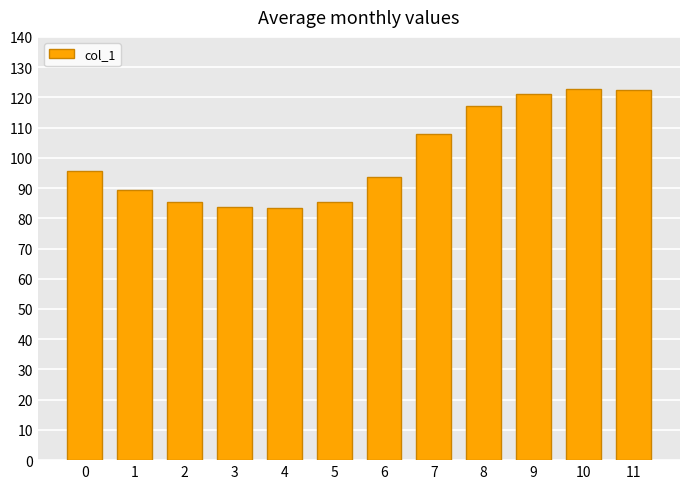

True or false: the data shows 95.8 at 0.

True